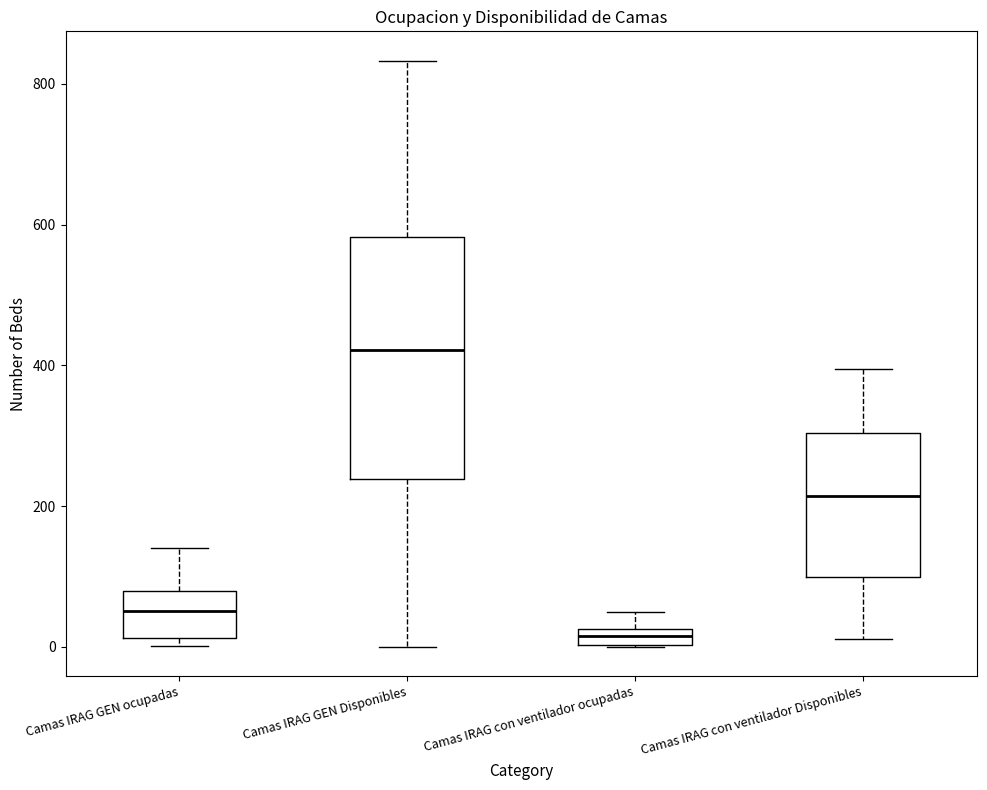

Comparing the boxes themselves (not the whiskers), which one is the tallest?

Camas IRAG GEN Disponibles